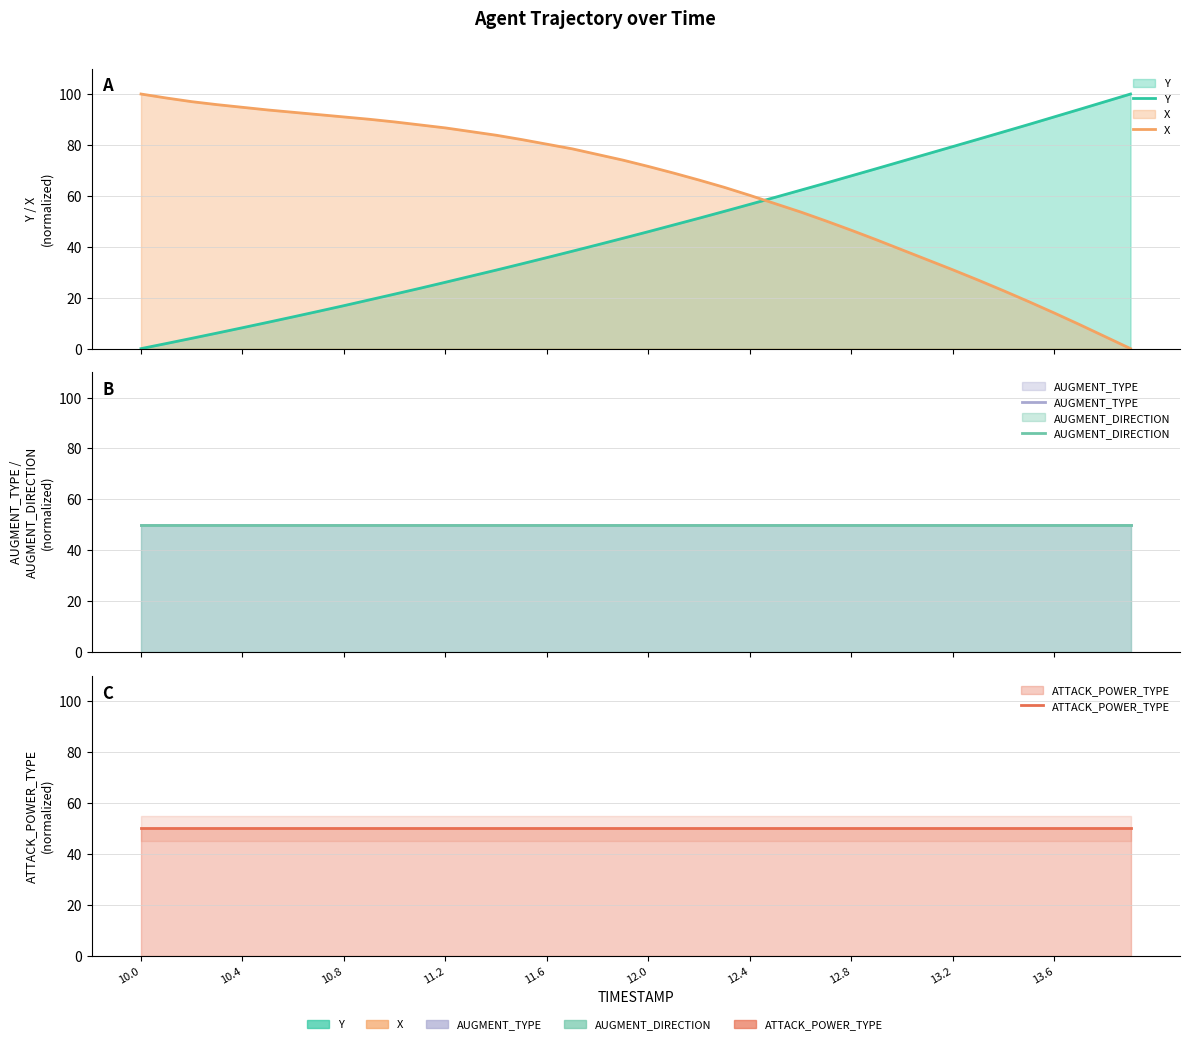

Reading left to right, extract all data points from this chart.

Y: 0.0	2.0	4.0	6.1	8.2	10.3	12.5	14.7	16.9	19.1	21.4	23.7	26.1	28.5	30.8	33.3	35.8	38.3	40.8	43.4	45.9	48.6	51.2	53.9	56.7	59.4	62.2	65.0	67.9	70.7	73.6	76.5	79.4	82.3	85.2	88.1	91.0	94.0	97.0	100.0
X: 100.0	98.4	97.0	95.8	94.8	93.7	92.8	91.9	91.0	90.1	89.0	87.9	86.7	85.2	83.8	82.1	80.3	78.5	76.2	74.0	71.5	68.9	66.2	63.3	60.2	56.9	53.7	50.1	46.5	42.7	38.8	34.9	30.9	26.9	22.7	18.4	14.0	9.4	4.7	0.0
AUGMENT_TYPE: 50.0	50.0	50.0	50.0	50.0	50.0	50.0	50.0	50.0	50.0	50.0	50.0	50.0	50.0	50.0	50.0	50.0	50.0	50.0	50.0	50.0	50.0	50.0	50.0	50.0	50.0	50.0	50.0	50.0	50.0	50.0	50.0	50.0	50.0	50.0	50.0	50.0	50.0	50.0	50.0
AUGMENT_DIRECTION: 50.0	50.0	50.0	50.0	50.0	50.0	50.0	50.0	50.0	50.0	50.0	50.0	50.0	50.0	50.0	50.0	50.0	50.0	50.0	50.0	50.0	50.0	50.0	50.0	50.0	50.0	50.0	50.0	50.0	50.0	50.0	50.0	50.0	50.0	50.0	50.0	50.0	50.0	50.0	50.0
ATTACK_POWER_TYPE: 50.0	50.0	50.0	50.0	50.0	50.0	50.0	50.0	50.0	50.0	50.0	50.0	50.0	50.0	50.0	50.0	50.0	50.0	50.0	50.0	50.0	50.0	50.0	50.0	50.0	50.0	50.0	50.0	50.0	50.0	50.0	50.0	50.0	50.0	50.0	50.0	50.0	50.0	50.0	50.0